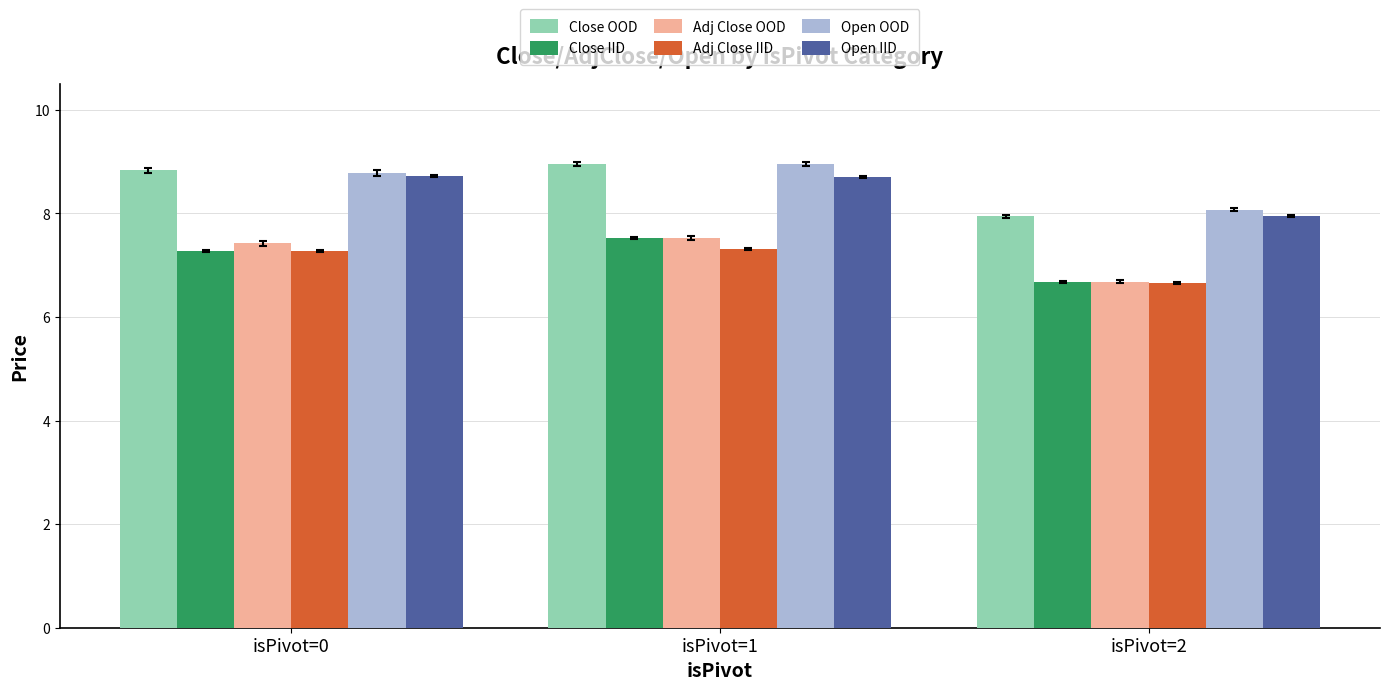

Reading right to left, transcribe all the data shown in this chart.

Close OOD: 7.9	8.9	8.8
Close IID: 6.7	7.5	7.3
Adj Close OOD: 6.7	7.5	7.4
Adj Close IID: 6.7	7.3	7.3
Open OOD: 8.1	8.9	8.8
Open IID: 7.9	8.7	8.7